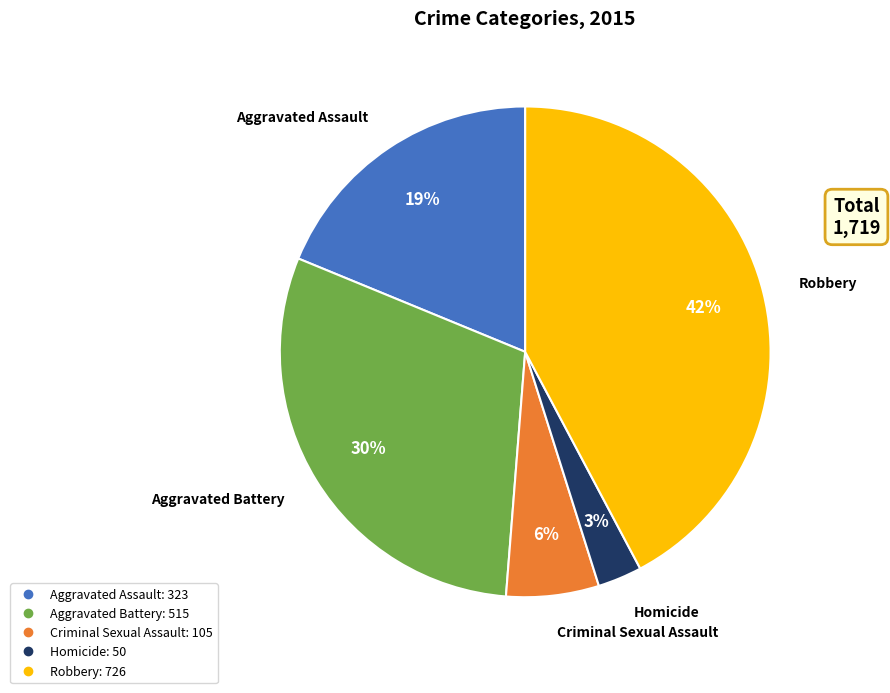

What is the smallest slice in the pie chart?

Homicide